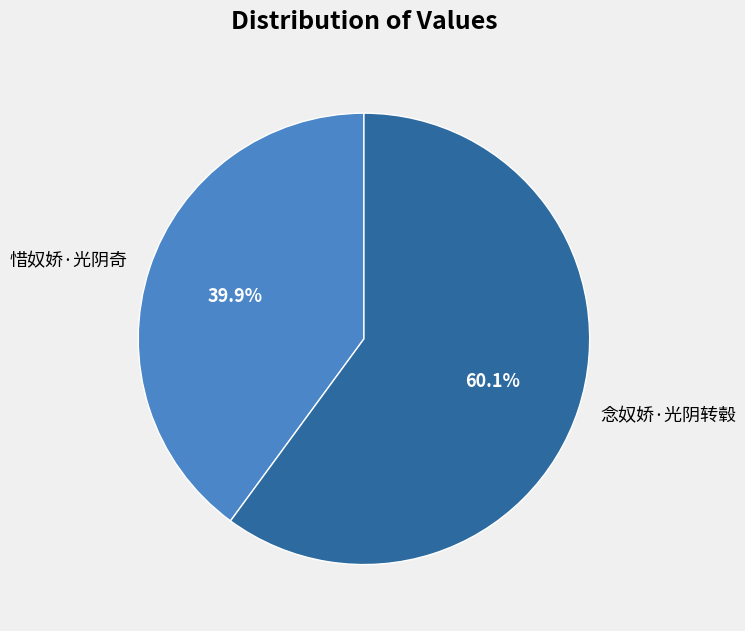

To the nearest percent, what is the combined percentage of 惜奴娇·光阴奇 and 念奴娇·光阴转毂?

100%